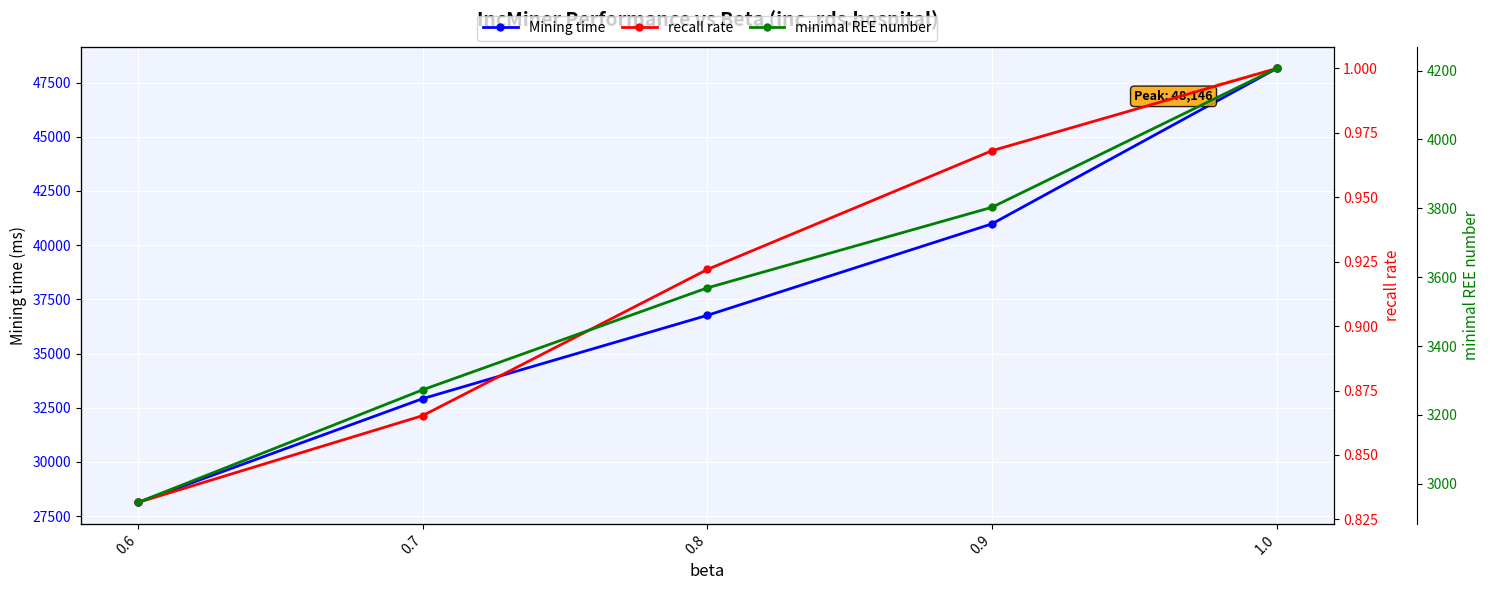

True or false: Mining time and recall rate cross at least once.

False